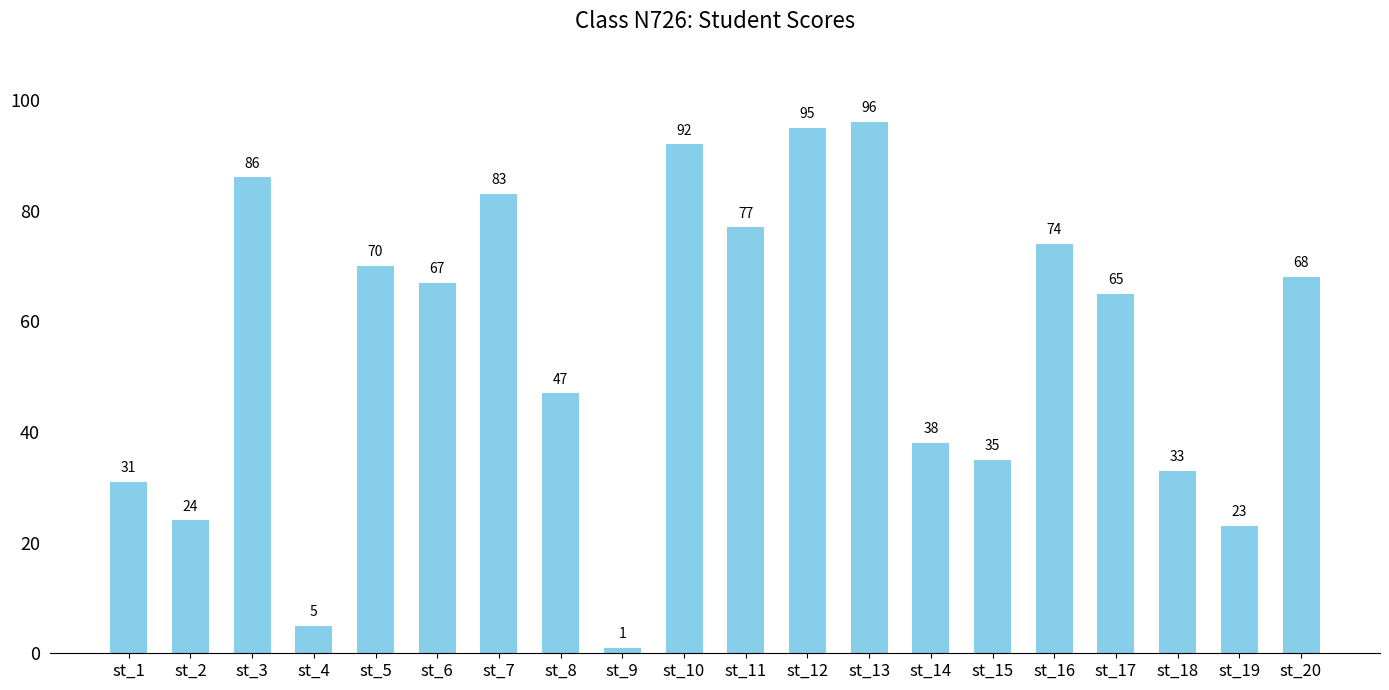

What is the approximate value at st_12, to the nearest 10?

100